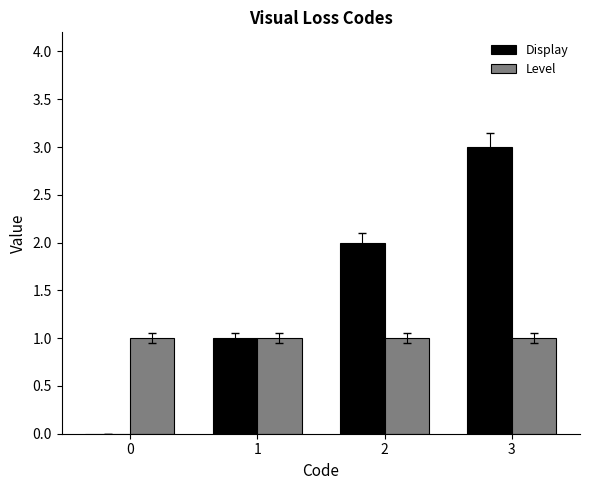

What is the sum of all Level values?

4